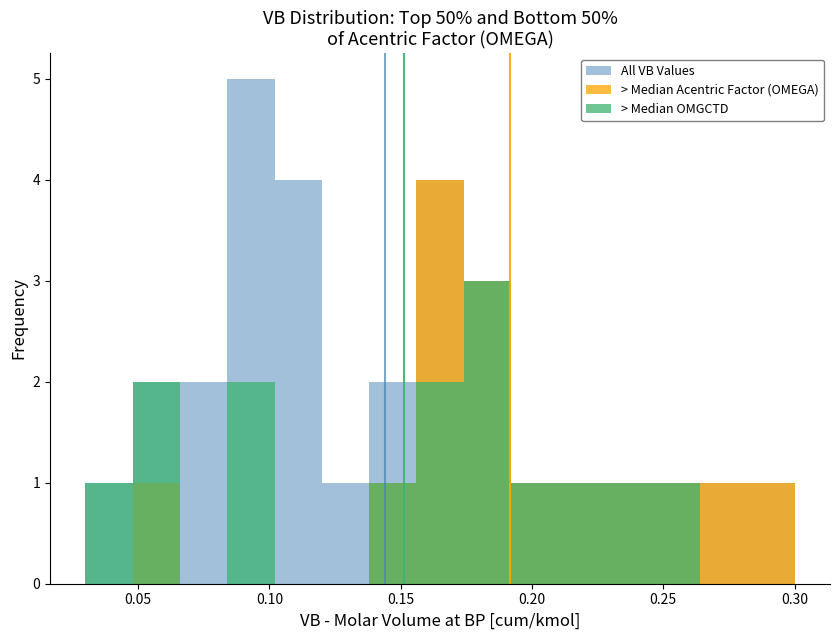

What is the difference between the VB values at 9 and 19?

0.1